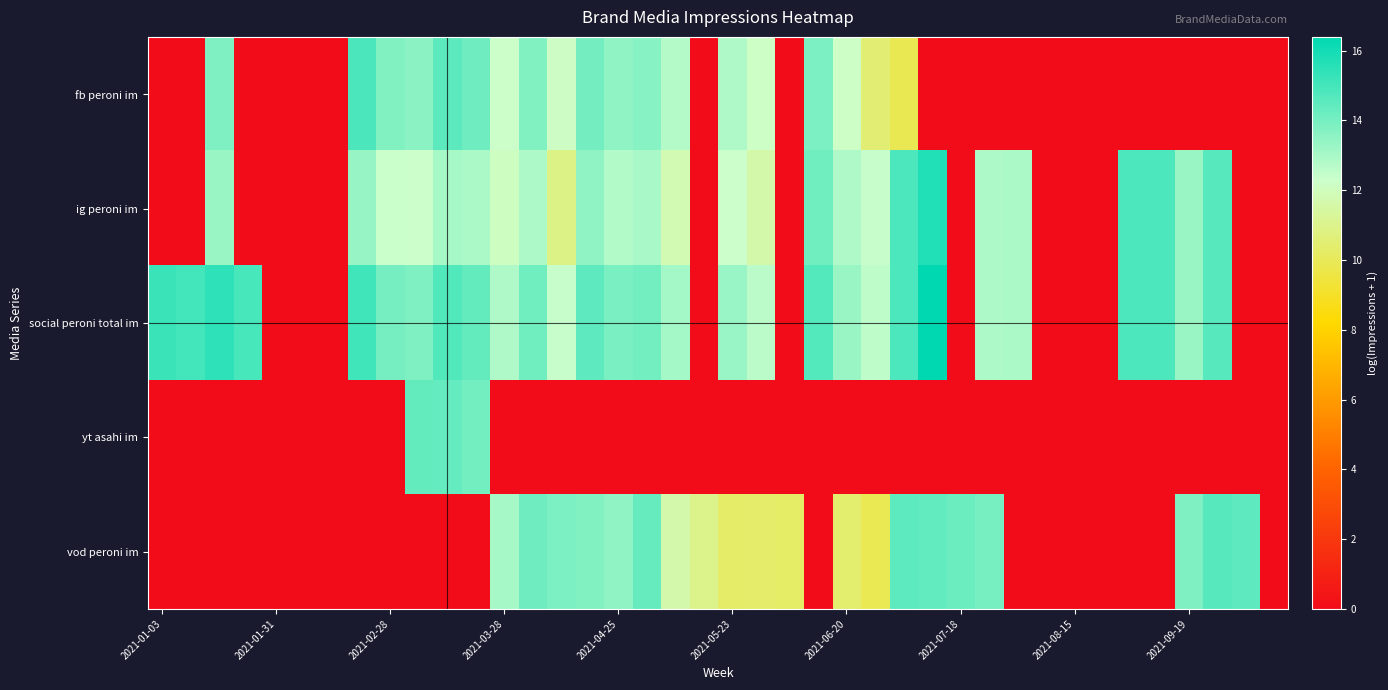

At how many categories does at least one series exceed 13?

28